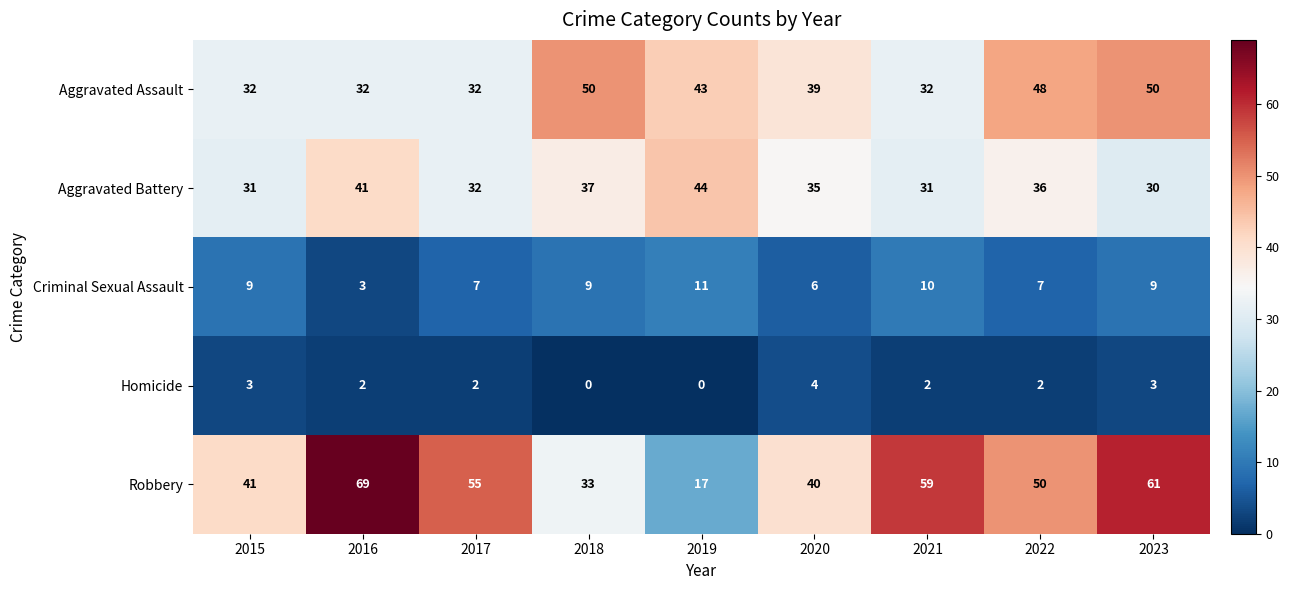

What is the lowest value of the Criminal Sexual Assault series?

3